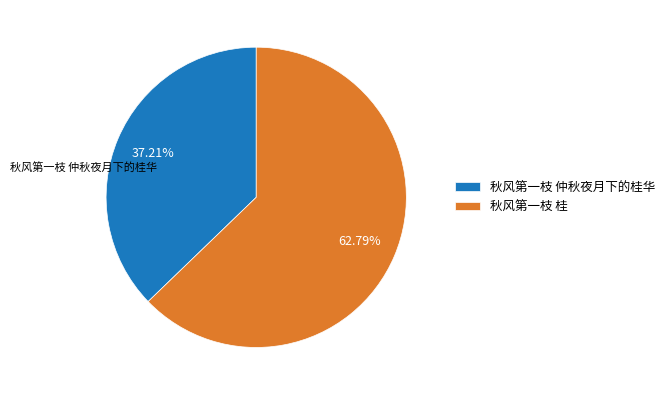

Rank the categories by value from highest to lowest.

秋风第一枝 桂, 秋风第一枝 仲秋夜月下的桂华